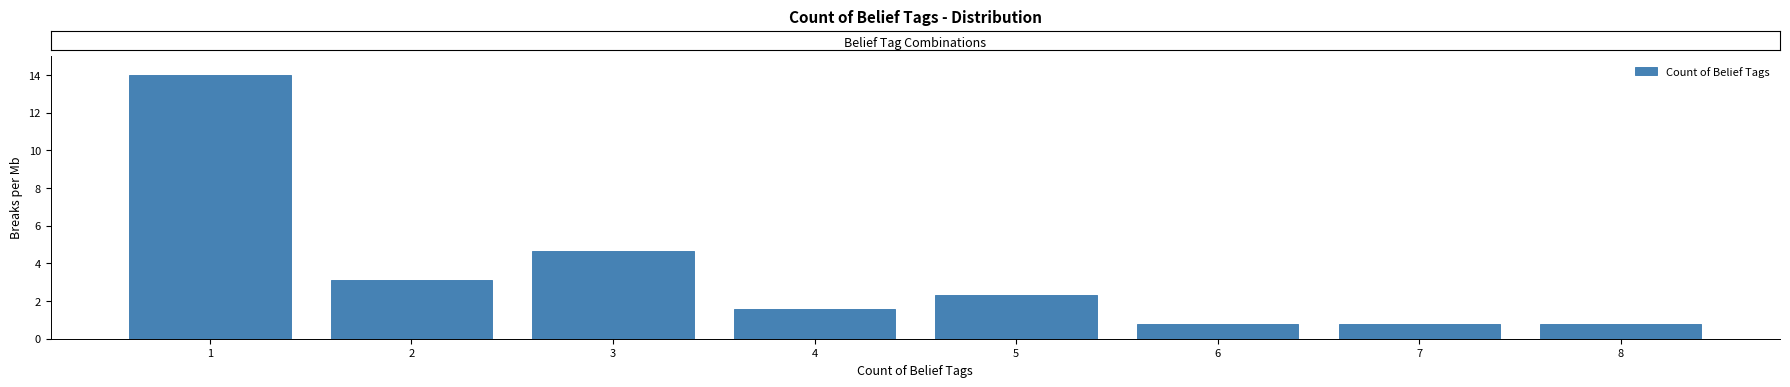

Reading right to left, what are all the values shown in this chart?

0.8	0.8	0.8	2.3	1.6	4.7	3.1	14.0